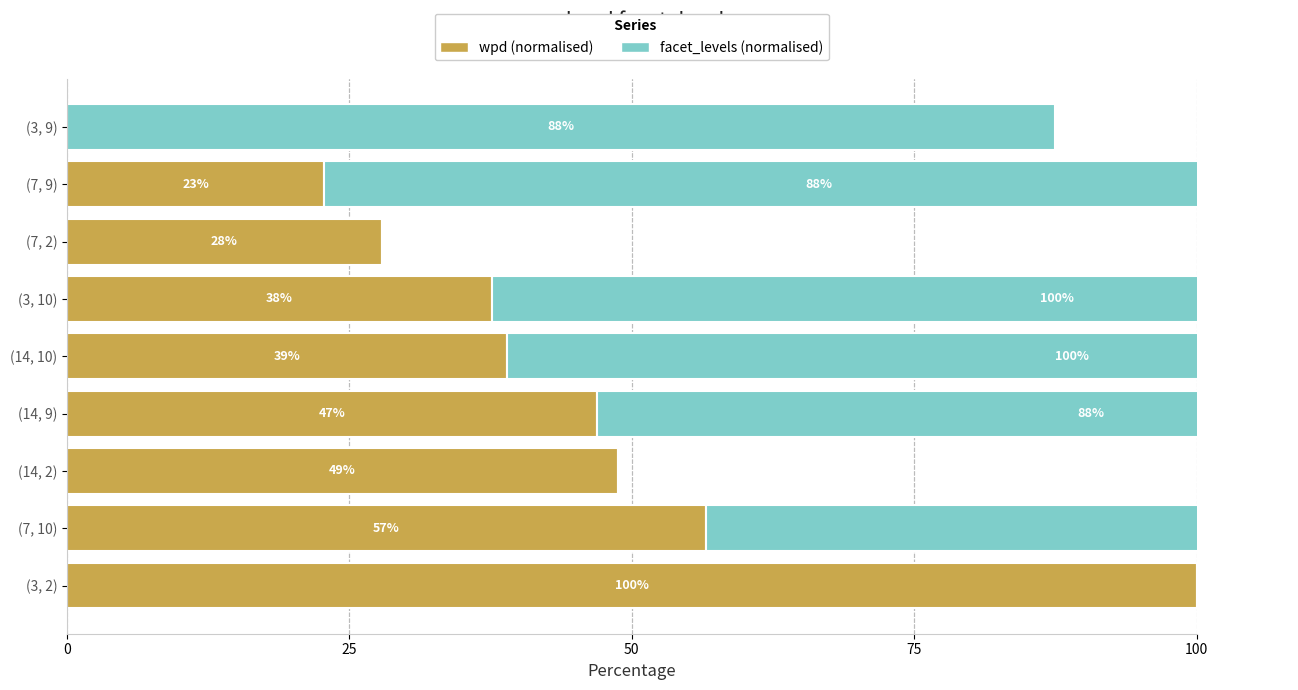

The value of facet_levels (normalised) at (7, 10) is 100.0. True or false?

True